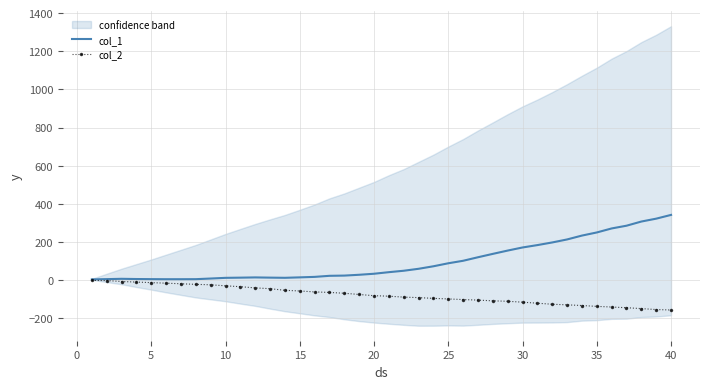

What is the lowest value of the col_2 series?

-156.3